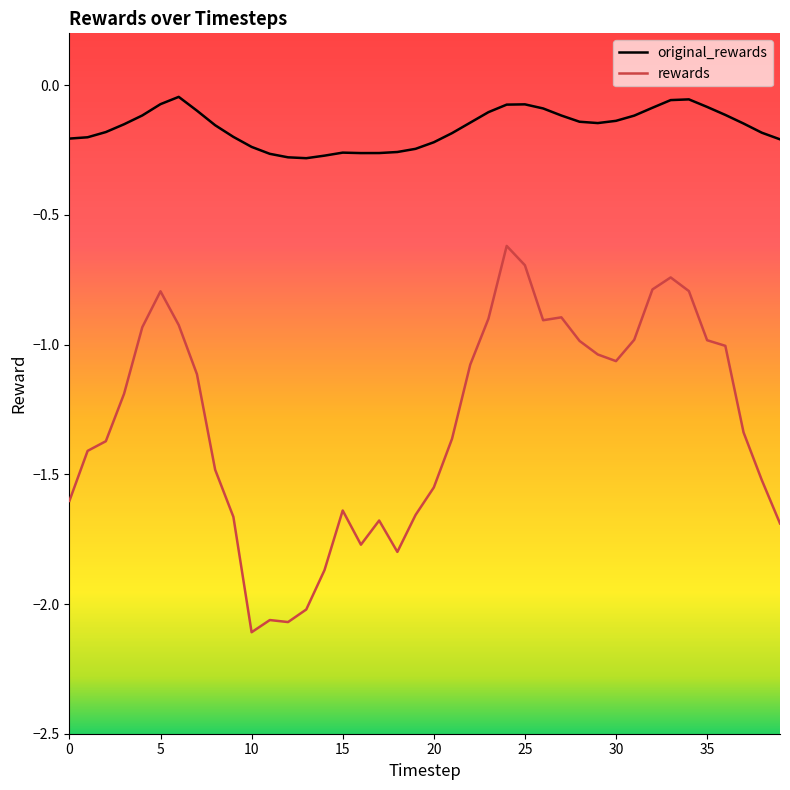

Which series has the largest total across all categories?

original_rewards